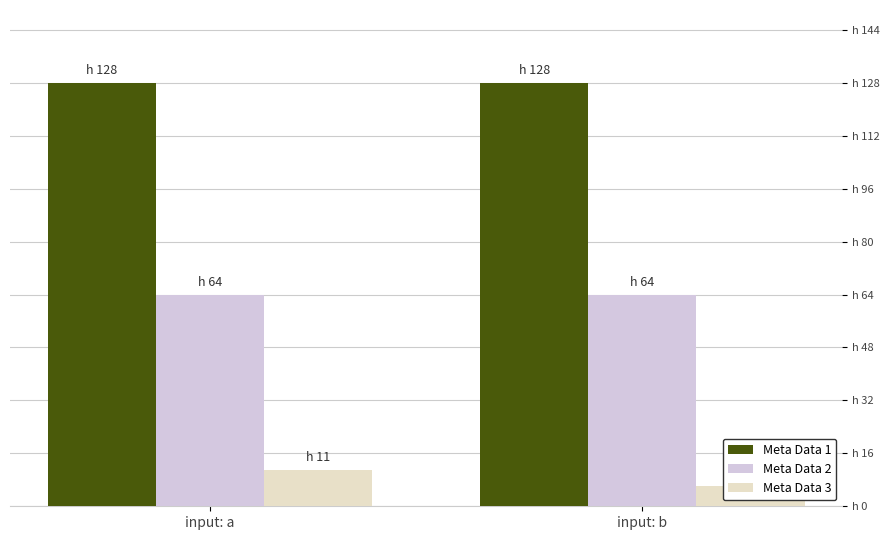

Does the chart contain any negative values?

No